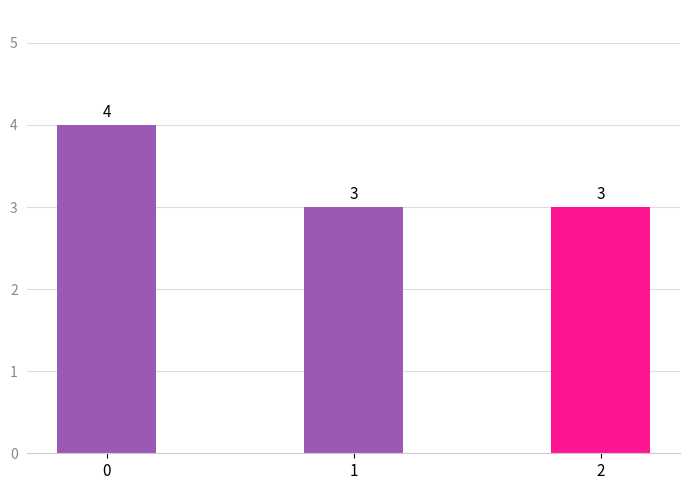

Does the chart contain stacked bars?

No